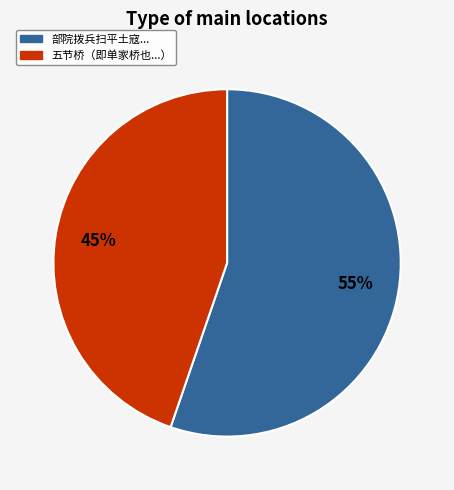

To the nearest percent, what is the average slice percentage?

50%